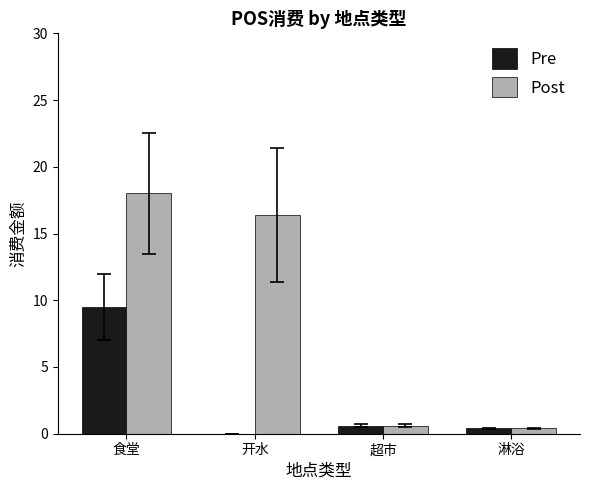

At which label does Post first exceed 16?

食堂